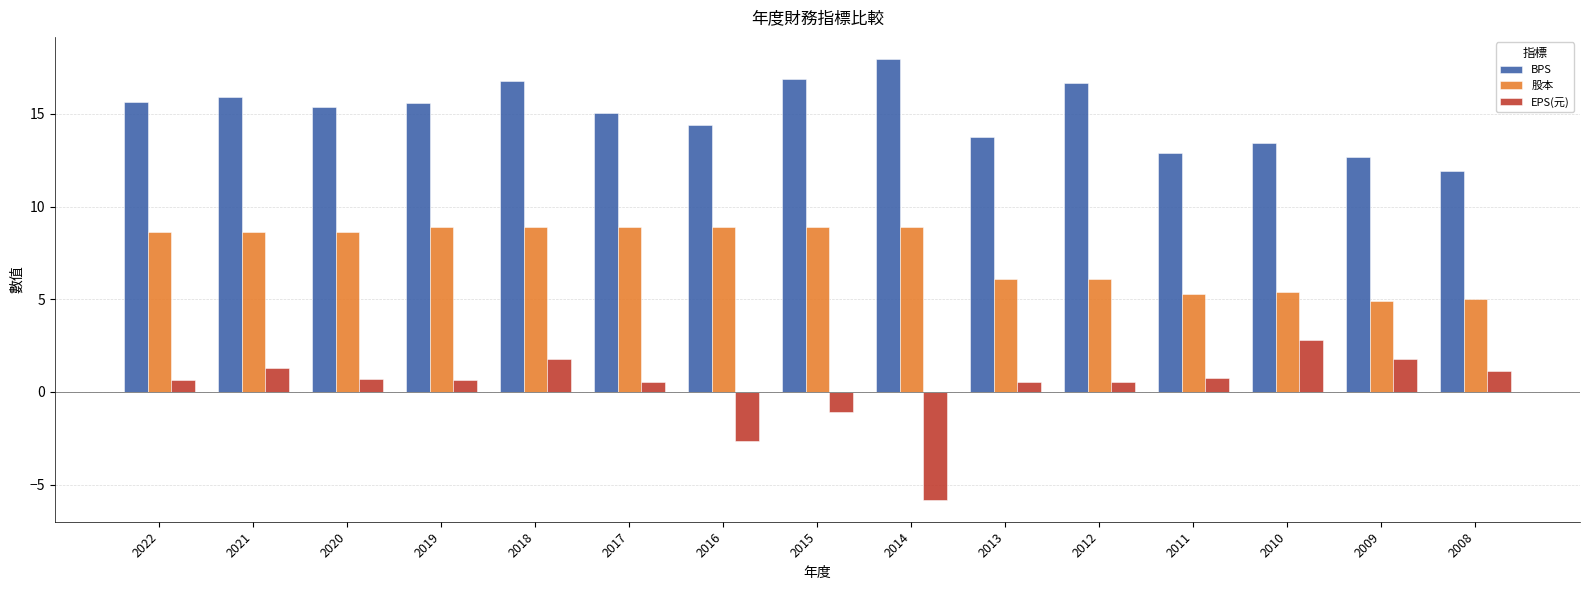

What is the spread (max minus min) of values at 2010?

10.6